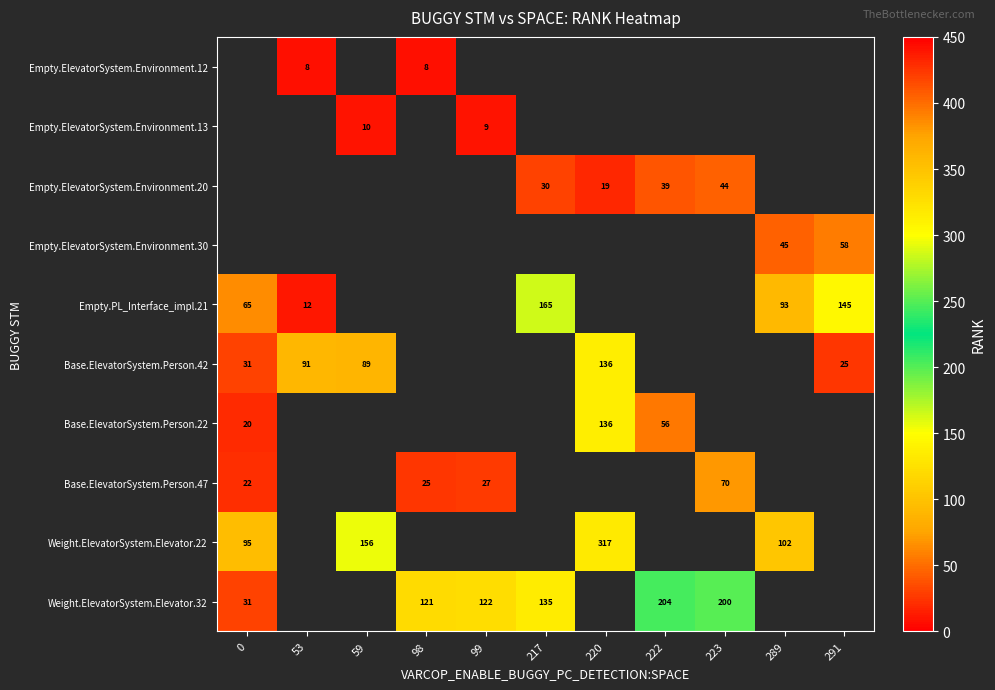

What is the spread (max minus min) of values at 98?

113.0